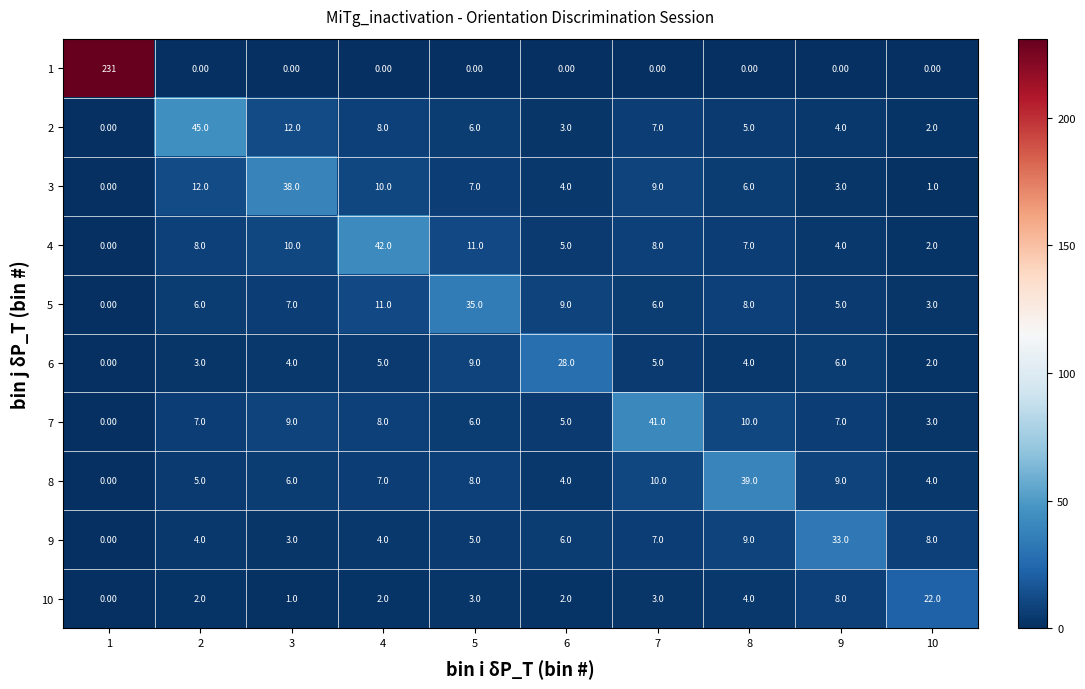

List the series in order of their peak value, highest first.

1, 2, 4, 7, 8, 3, 5, 9, 6, 10